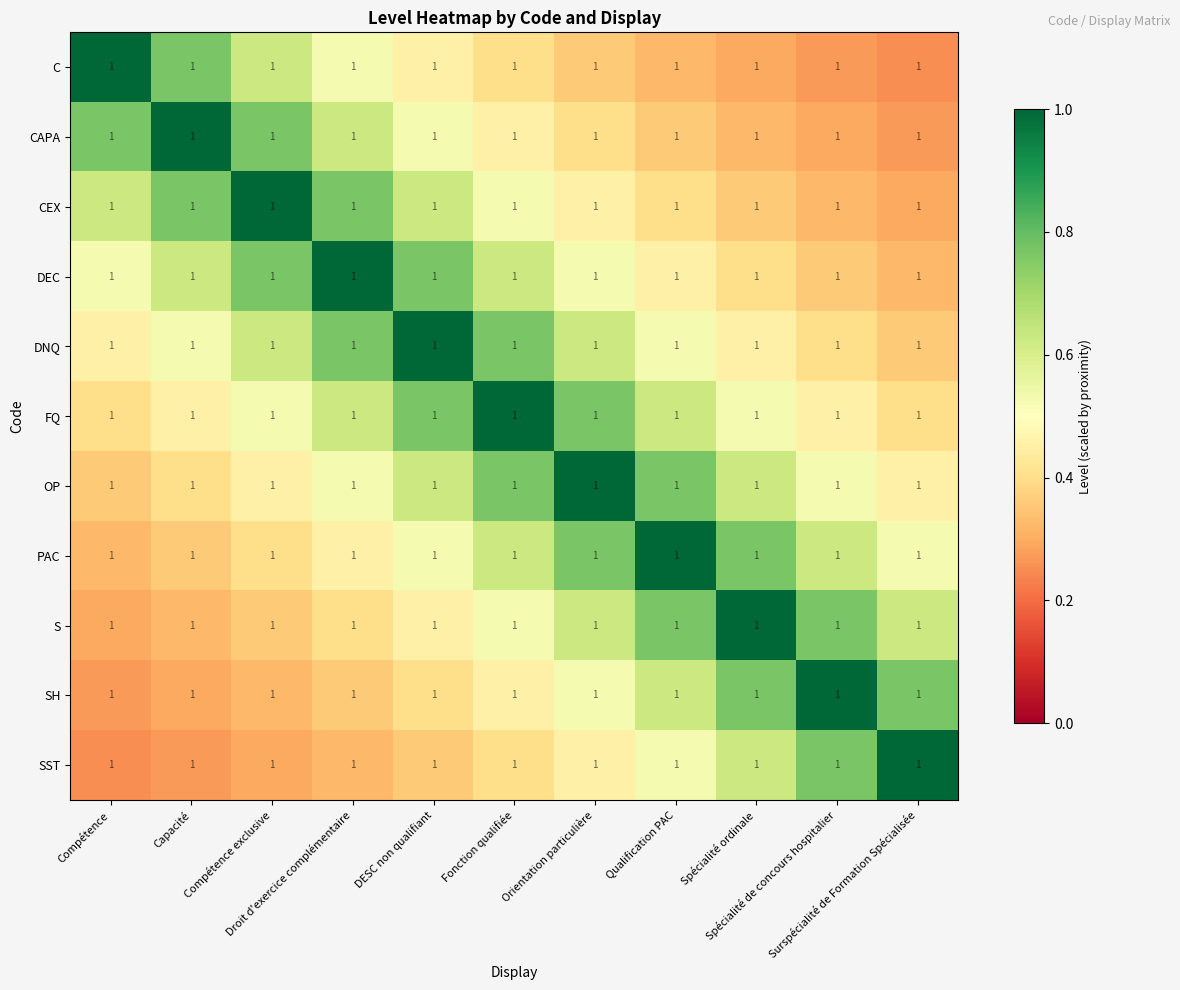

At how many categories does at least one series exceed 0?

11